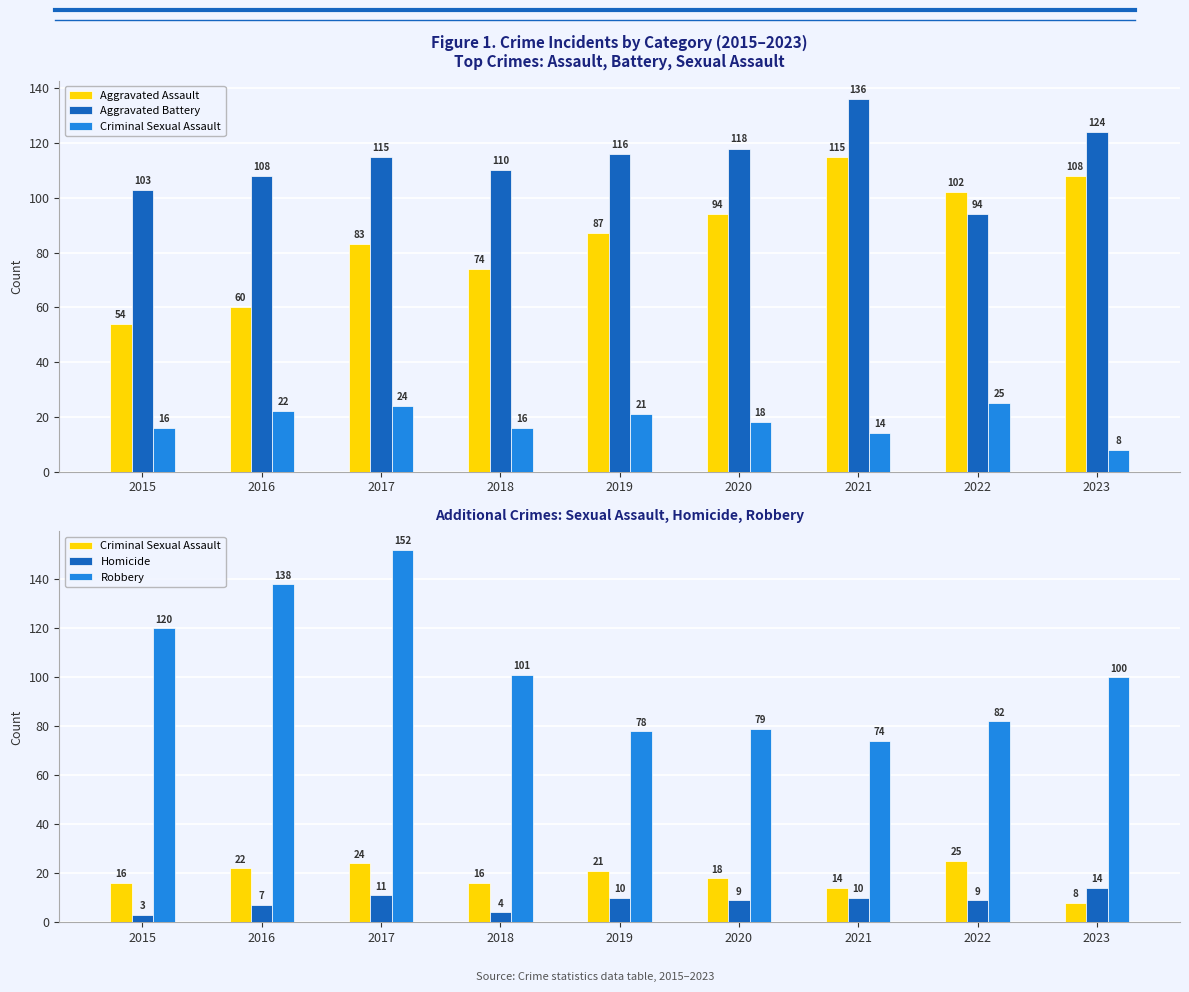

What is the maximum value shown in the chart?

152